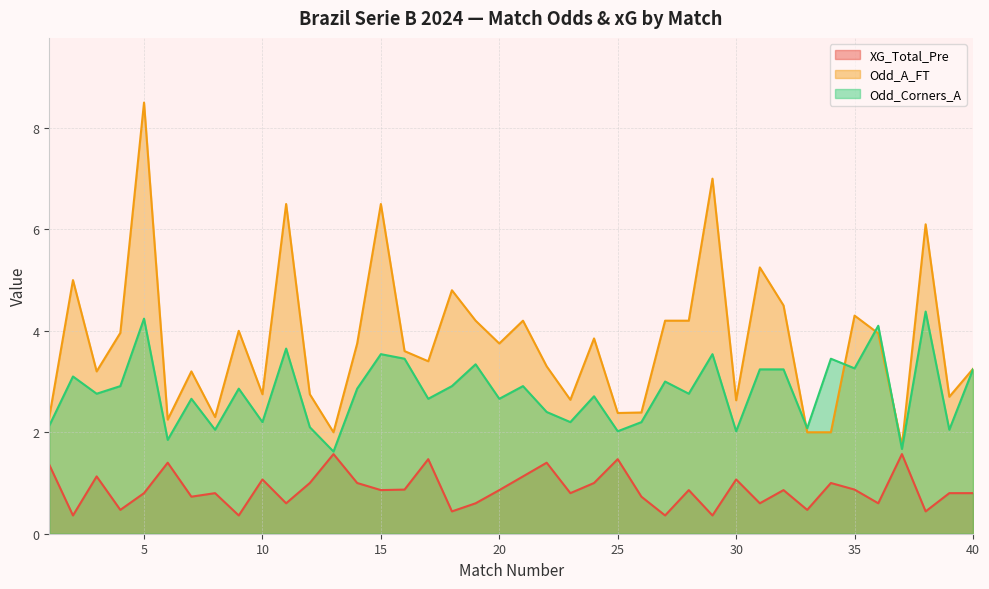

How many intersections are there between Odd_A_FT and Odd_Corners_A?

4